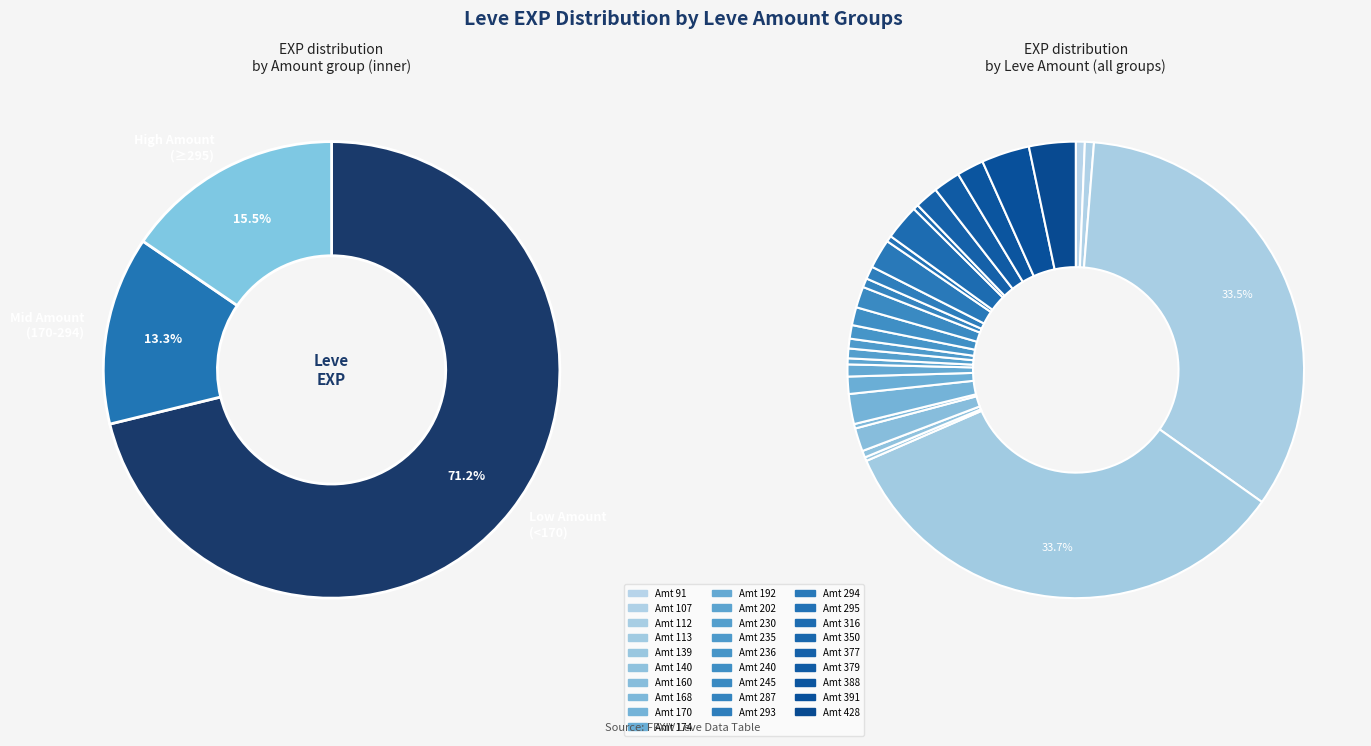

To the nearest percent, what portion does 391 represent?

3%